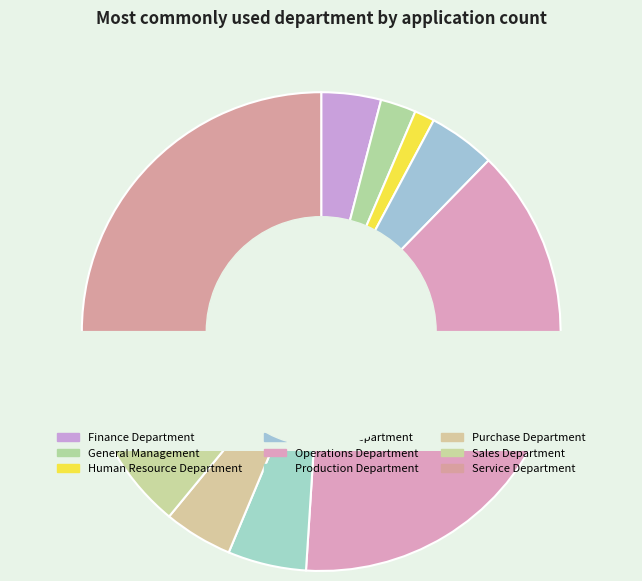

Combined, what portion of the pie is General Management and Human Resource Department?

3.8%